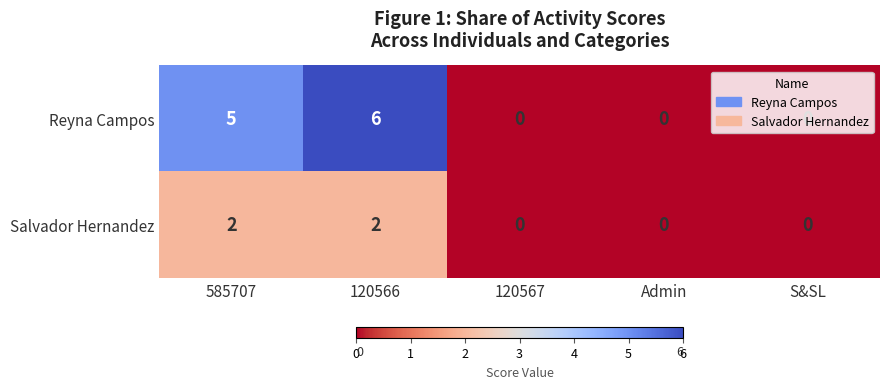

True or false: Reyna Campos has a value of 9 at 120566.

False